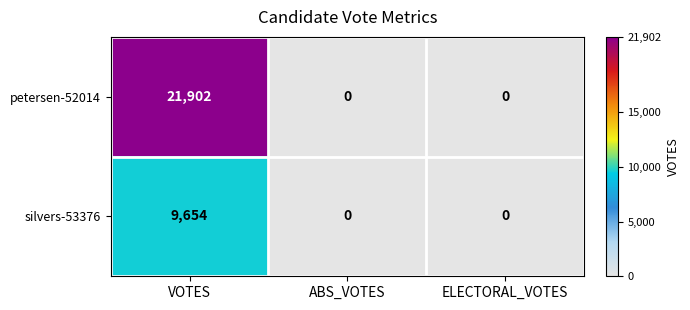

List the series in order of their peak value, lowest first.

silvers-53376, petersen-52014